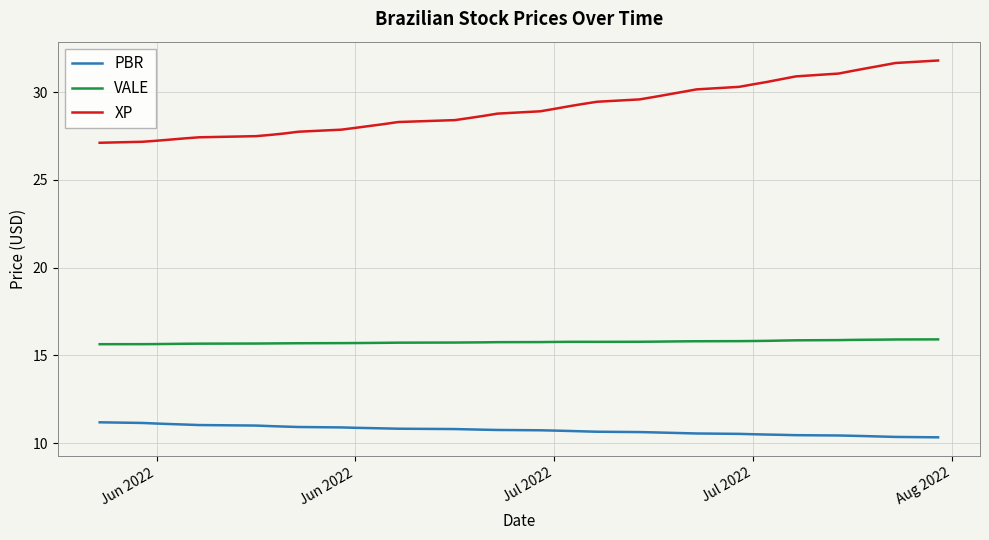

What is the average value of the VALE series?

15.8